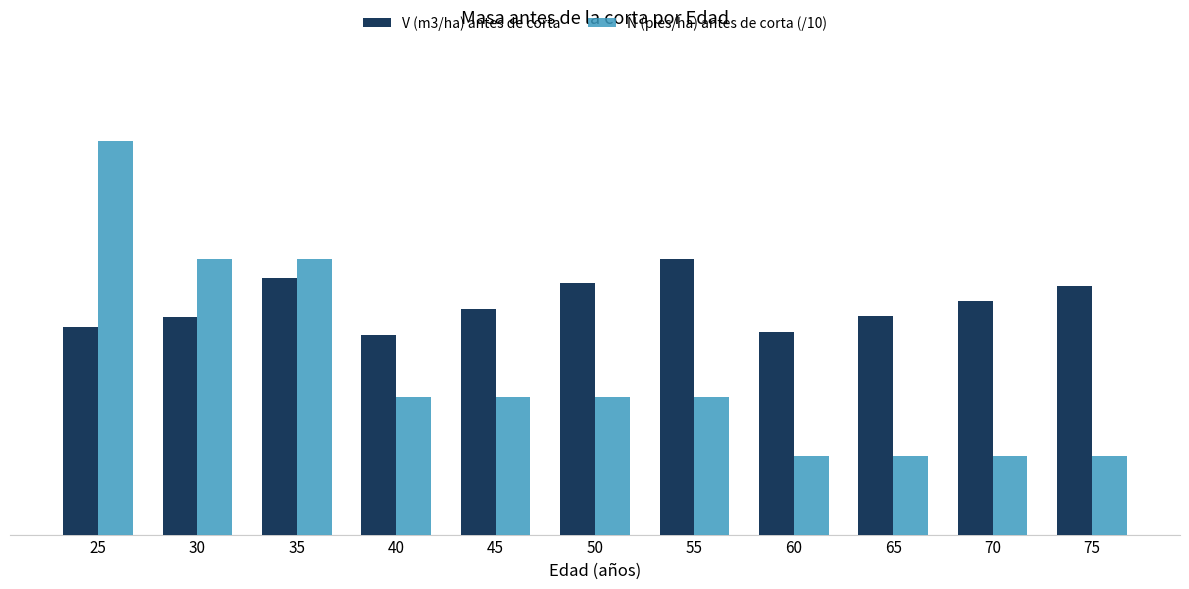

Between 65 and 75, which series saw the biggest shift?

V (m3/ha) antes de corta